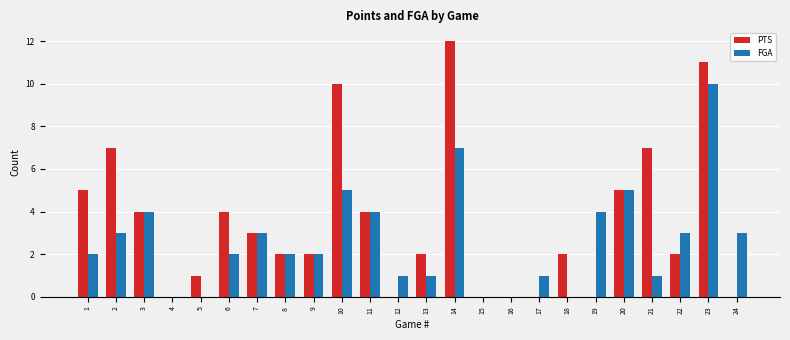

Between 6 and 19, which series saw the biggest shift?

PTS